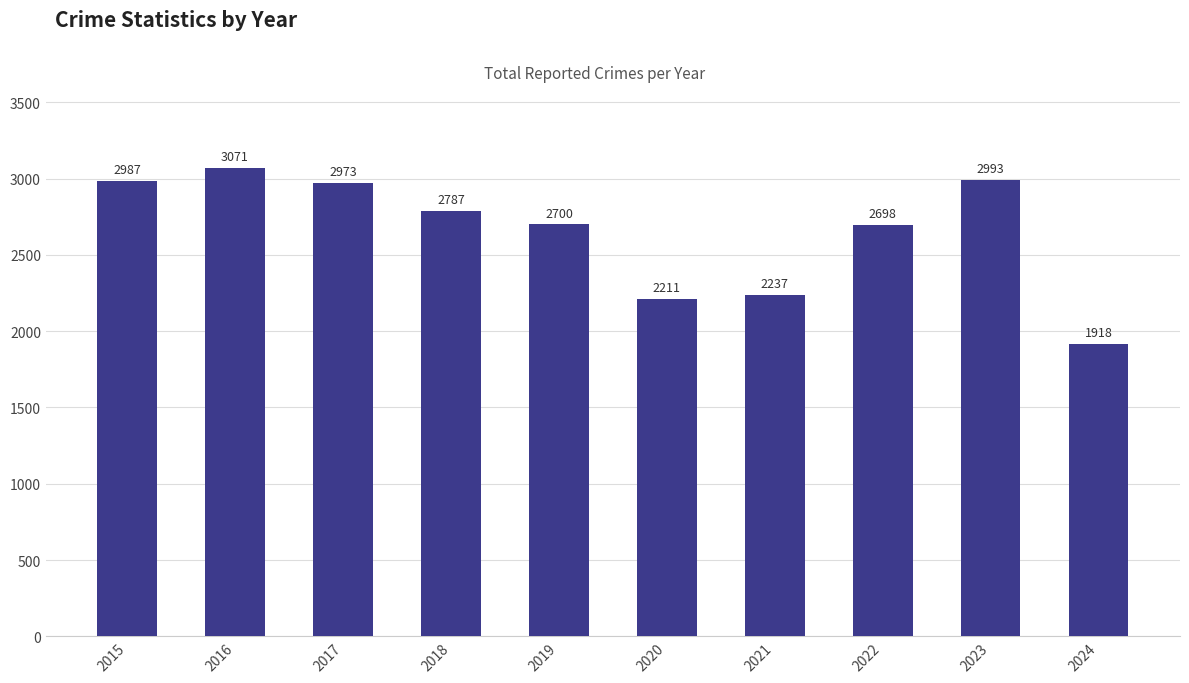

What is the difference between the values at 2018 and 2017?

186